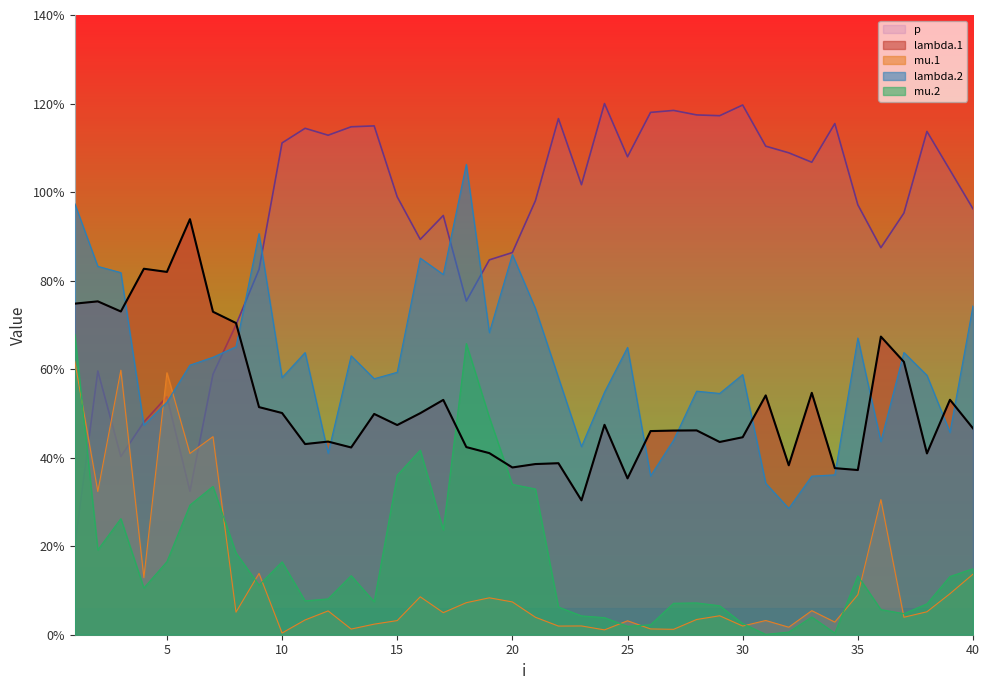

Reading left to right, extract all data points from this chart.

lambda.1: 3.7	3.8	3.7	4.1	4.1	4.7	3.6	3.5	2.6	2.5	2.2	2.2	2.1	2.5	2.4	2.5	2.7	2.1	2.1	1.9	1.9	1.9	1.5	2.4	1.8	2.3	2.3	2.3	2.2	2.2	2.7	1.9	2.7	1.9	1.9	3.4	3.1	2.0	2.7	2.3
mu.1: 3.1	1.6	3.0	0.6	3.0	2.0	2.2	0.3	0.7	0.0	0.2	0.3	0.1	0.1	0.2	0.4	0.2	0.4	0.4	0.4	0.2	0.1	0.1	0.1	0.2	0.1	0.1	0.2	0.2	0.1	0.2	0.1	0.3	0.1	0.5	1.5	0.2	0.3	0.5	0.7
lambda.2: 4.9	4.2	4.1	2.4	2.6	3.0	3.1	3.3	4.5	2.9	3.2	2.0	3.2	2.9	3.0	4.3	4.1	5.3	3.4	4.3	3.7	2.9	2.1	2.7	3.2	1.8	2.2	2.8	2.7	2.9	1.7	1.4	1.8	1.8	3.4	2.2	3.2	2.9	2.3	3.7
mu.2: 3.4	1.0	1.3	0.5	0.8	1.5	1.7	0.9	0.6	0.8	0.4	0.4	0.7	0.4	1.8	2.1	1.2	3.3	2.5	1.7	1.6	0.3	0.2	0.2	0.1	0.1	0.4	0.4	0.3	0.1	0.0	0.0	0.2	0.0	0.7	0.3	0.2	0.3	0.7	0.7
p: 1.0	3.0	2.0	2.4	2.7	1.6	2.9	3.5	4.1	5.6	5.7	5.6	5.7	5.7	4.9	4.5	4.7	3.8	4.2	4.3	4.9	5.8	5.1	6.0	5.4	5.9	5.9	5.9	5.9	6.0	5.5	5.4	5.3	5.8	4.9	4.4	4.8	5.7	5.2	4.8